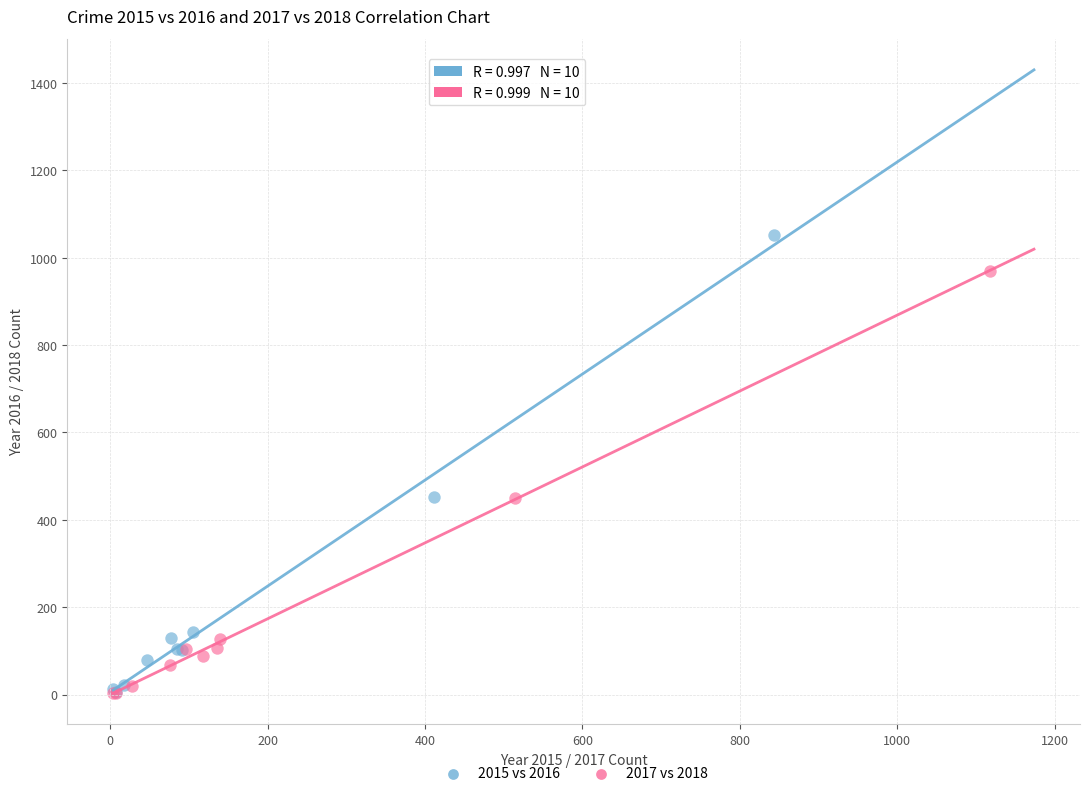

Which series contains the highest Y value?

2015 vs 2016